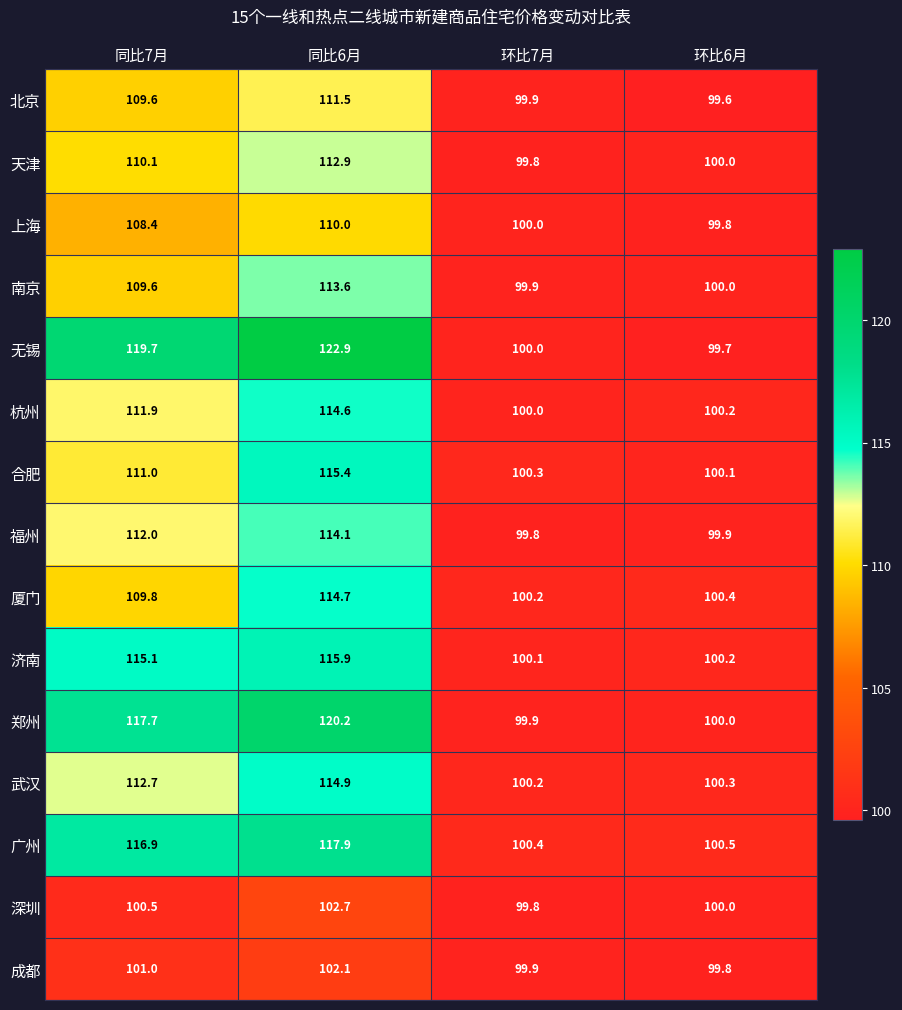

The 上海 series shows 163.0 at 环比6月. True or false?

False